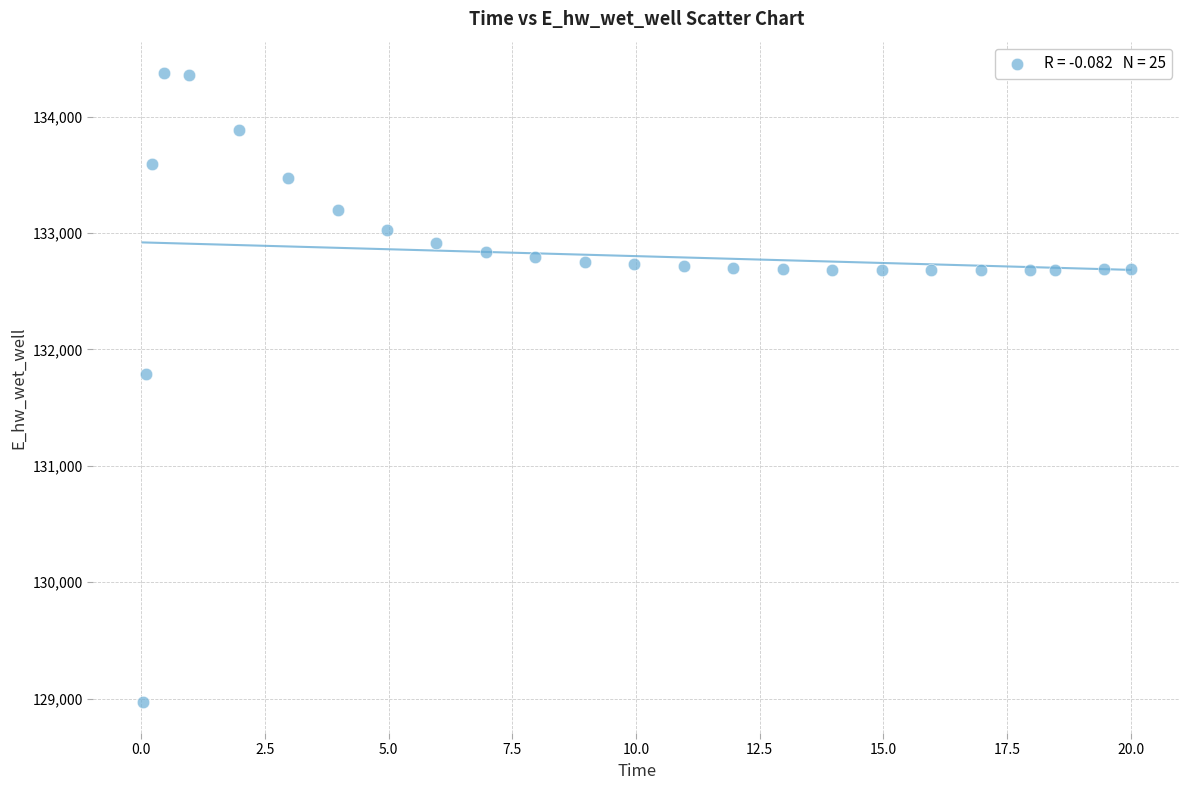

What Y value in the scatter plot is closest to 131674?

131791.0